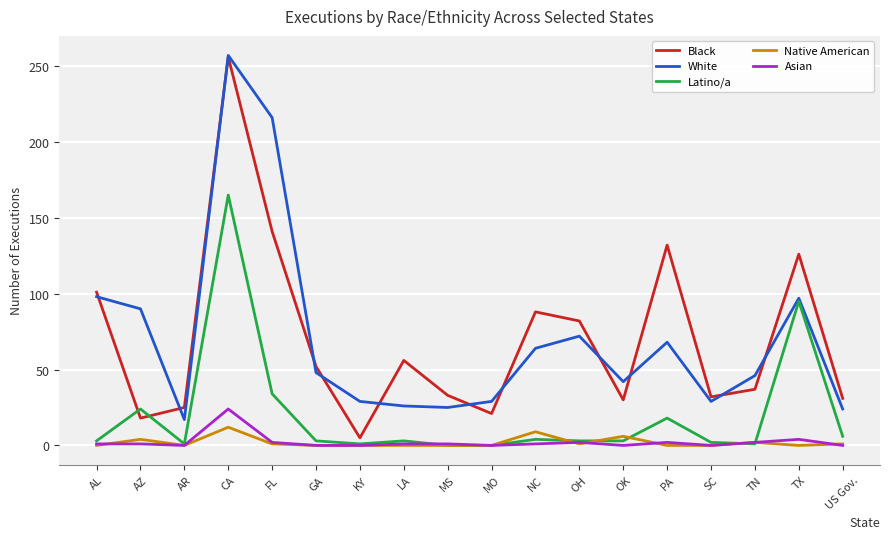

What position from the right is CA?

15